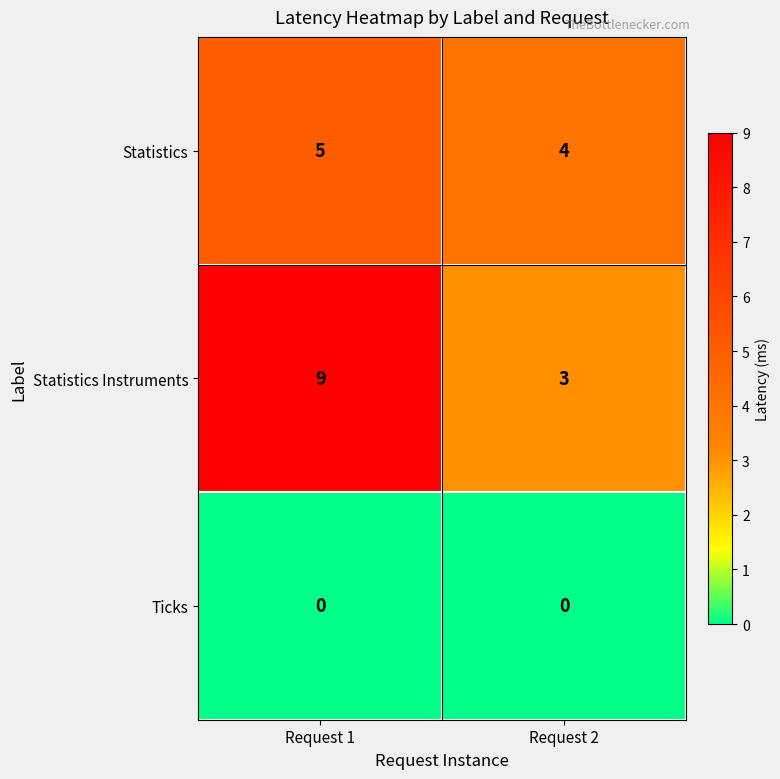

Rank the series at Request 1 from lowest to highest value.

Ticks, Statistics, Statistics Instruments